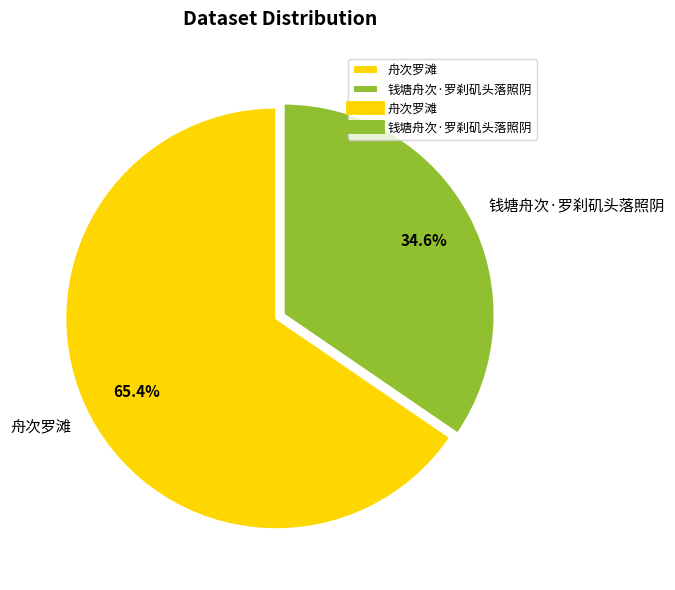

How many segments does this pie chart have?

2